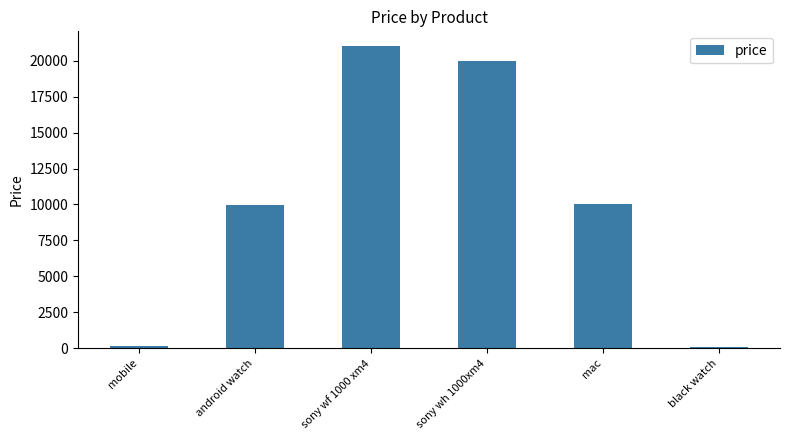

What is the sum of all values?

61215